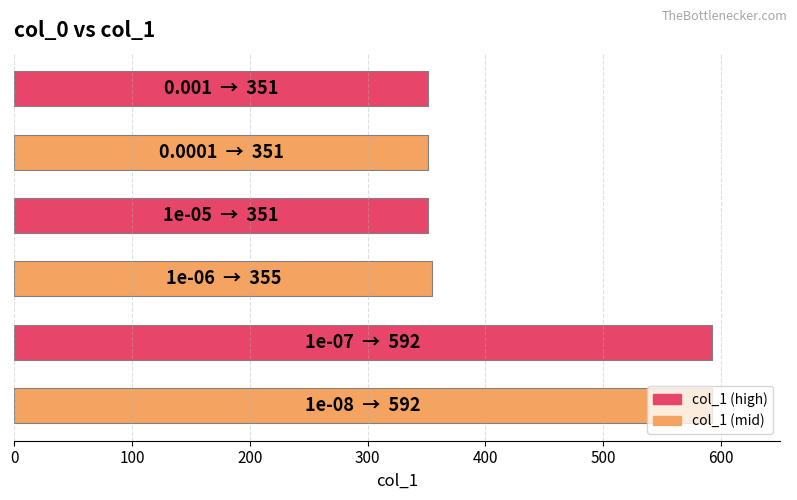

What is the smallest value displayed?

351